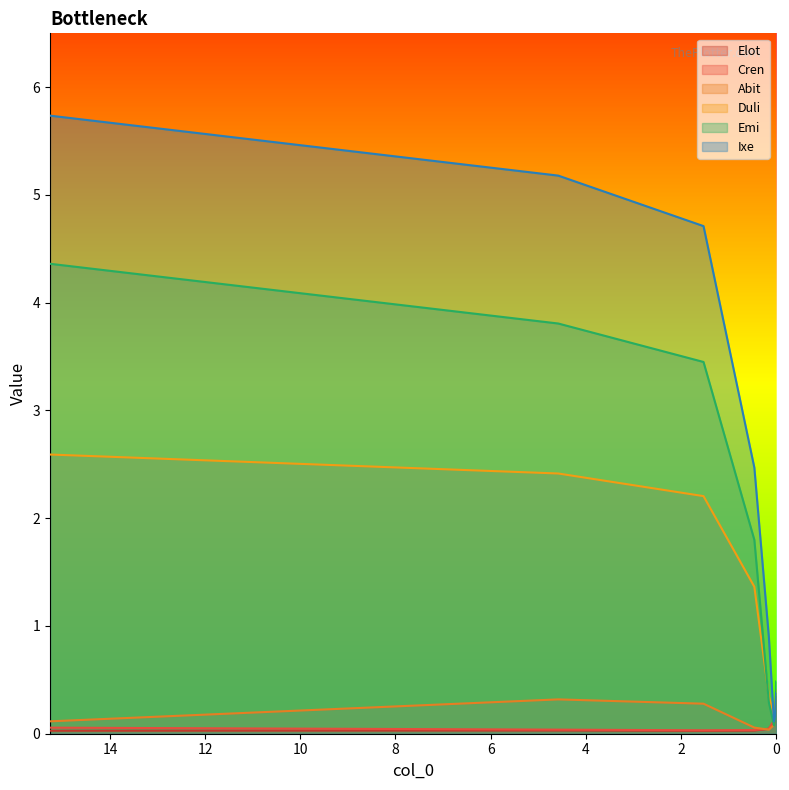

At which label does Abit reach its minimum?

0.1526